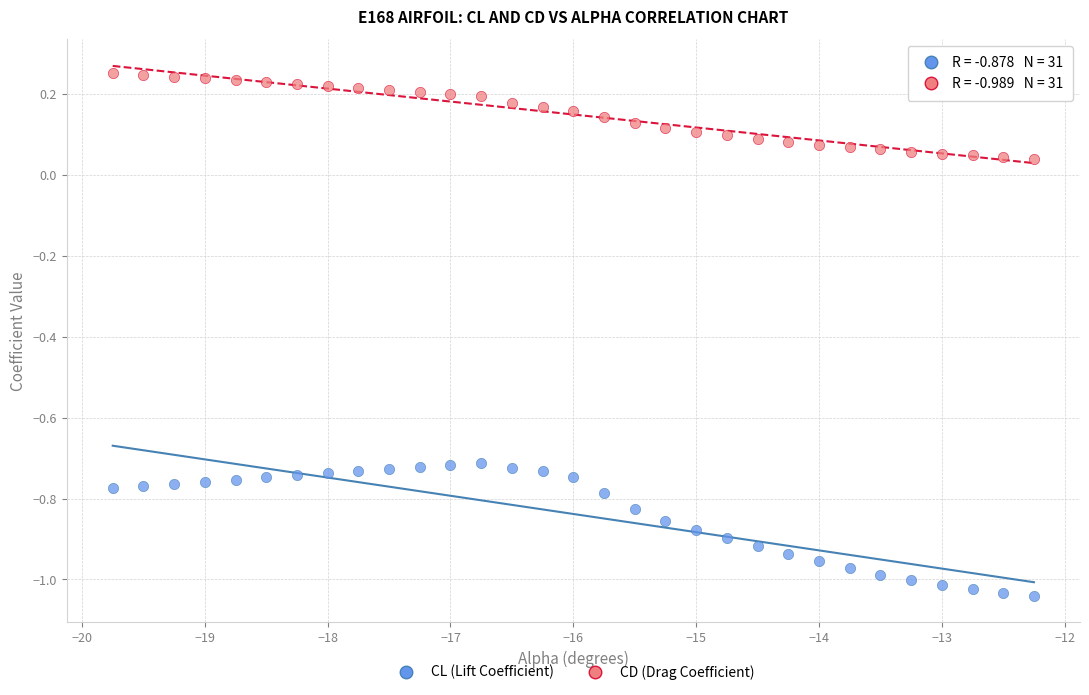

Which series contains the highest Y value?

CD (Drag Coefficient)